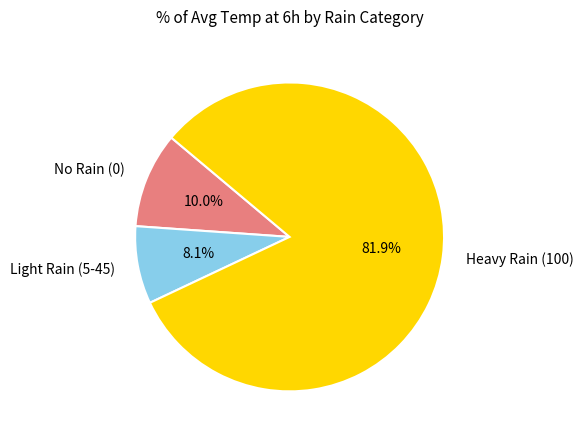

What is the smallest slice in the pie chart?

Light Rain (5-45)